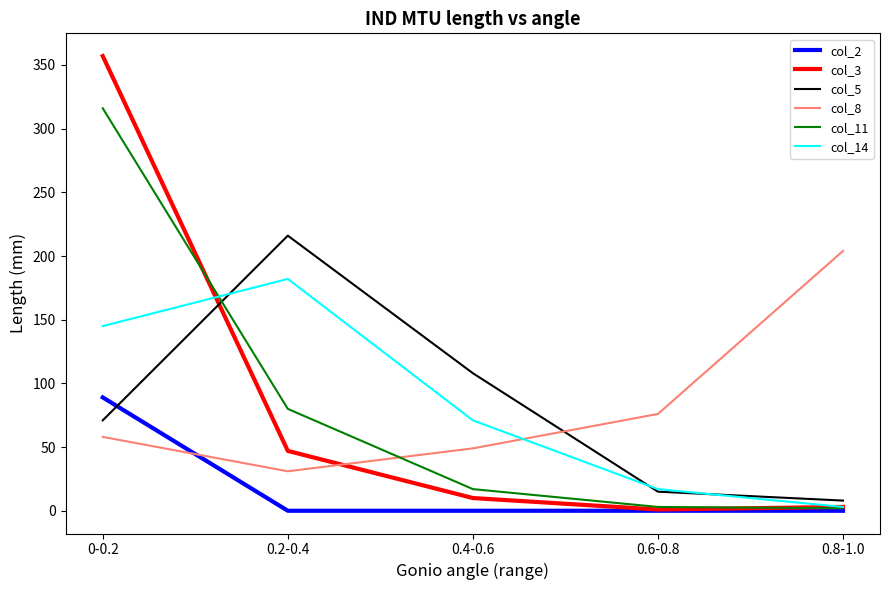

Which series ends up on top after the final intersection of col_8 and col_3?

col_8